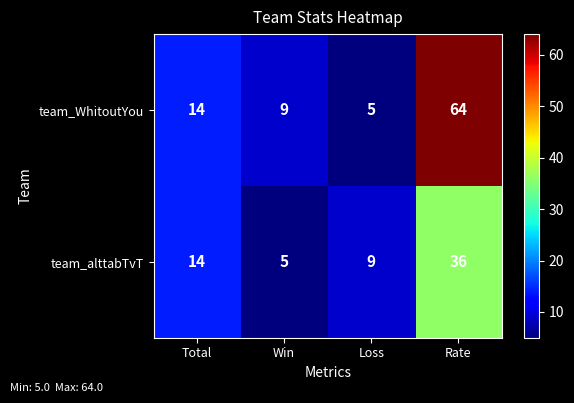

Reading right to left, extract all data points from this chart.

team_WhitoutYou: 64	5	9	14
team_alttabTvT: 36	9	5	14